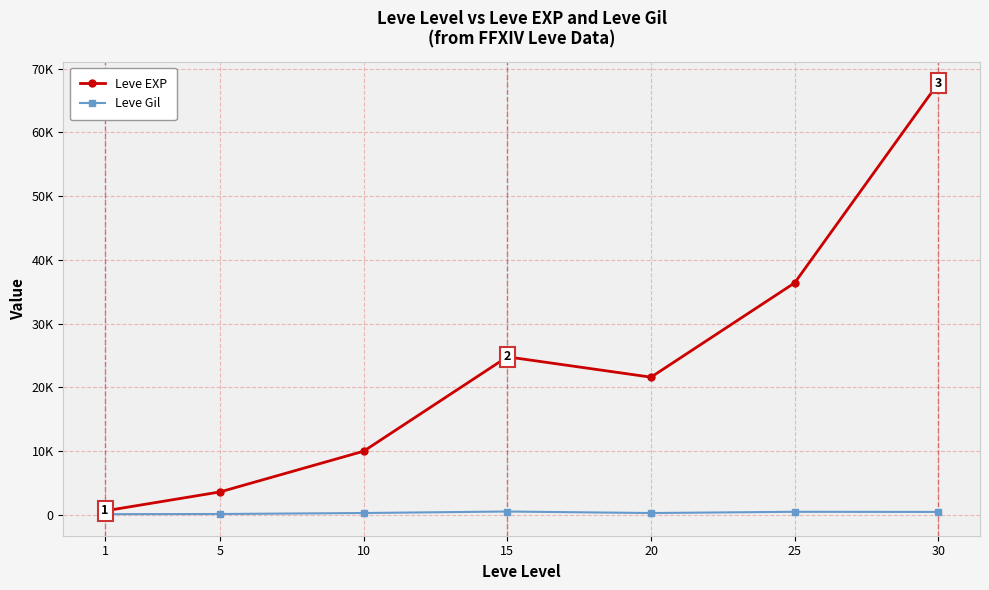

Does the chart have visible grid lines?

Yes